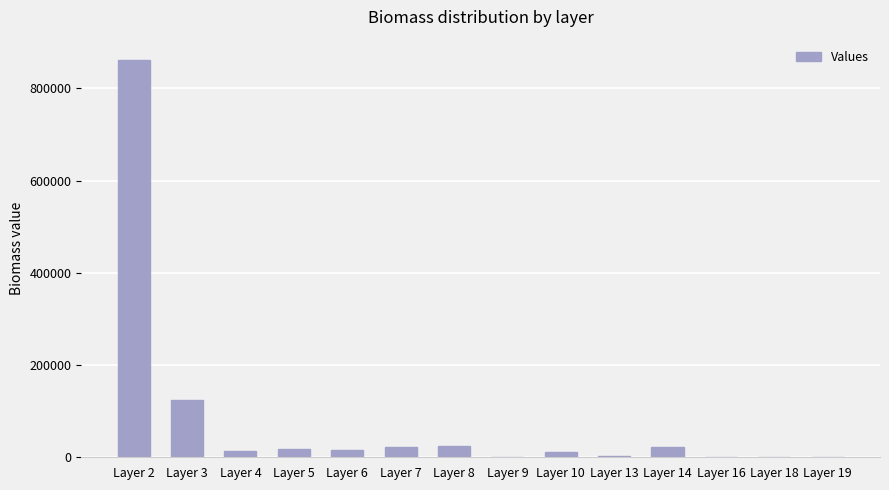

Which label corresponds to the largest value in the chart?

Layer 2